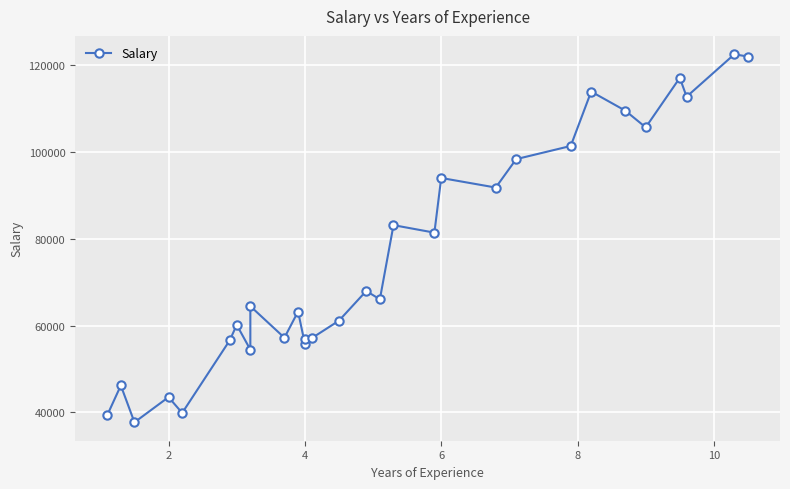

What is the average value?

76003